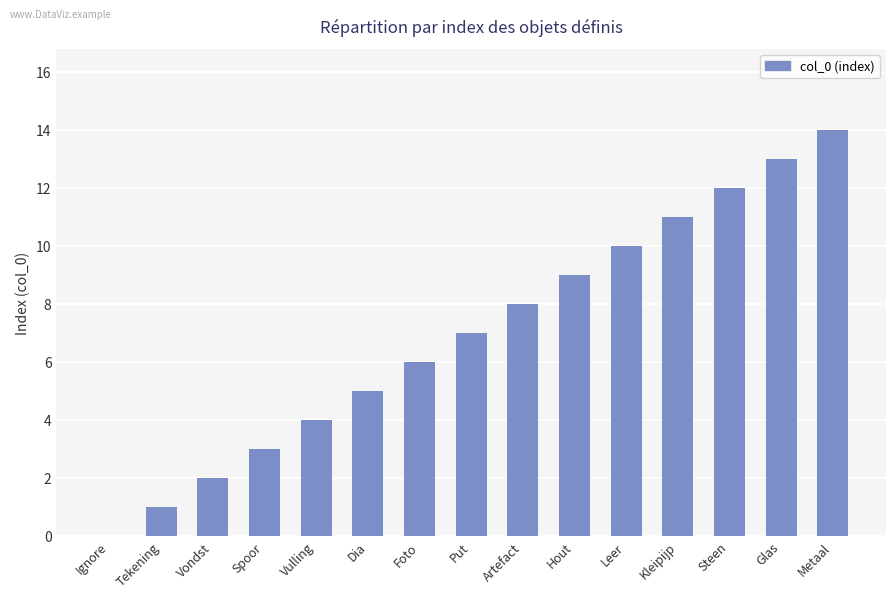

What is the sum of the values at Steen and Tekening?

13